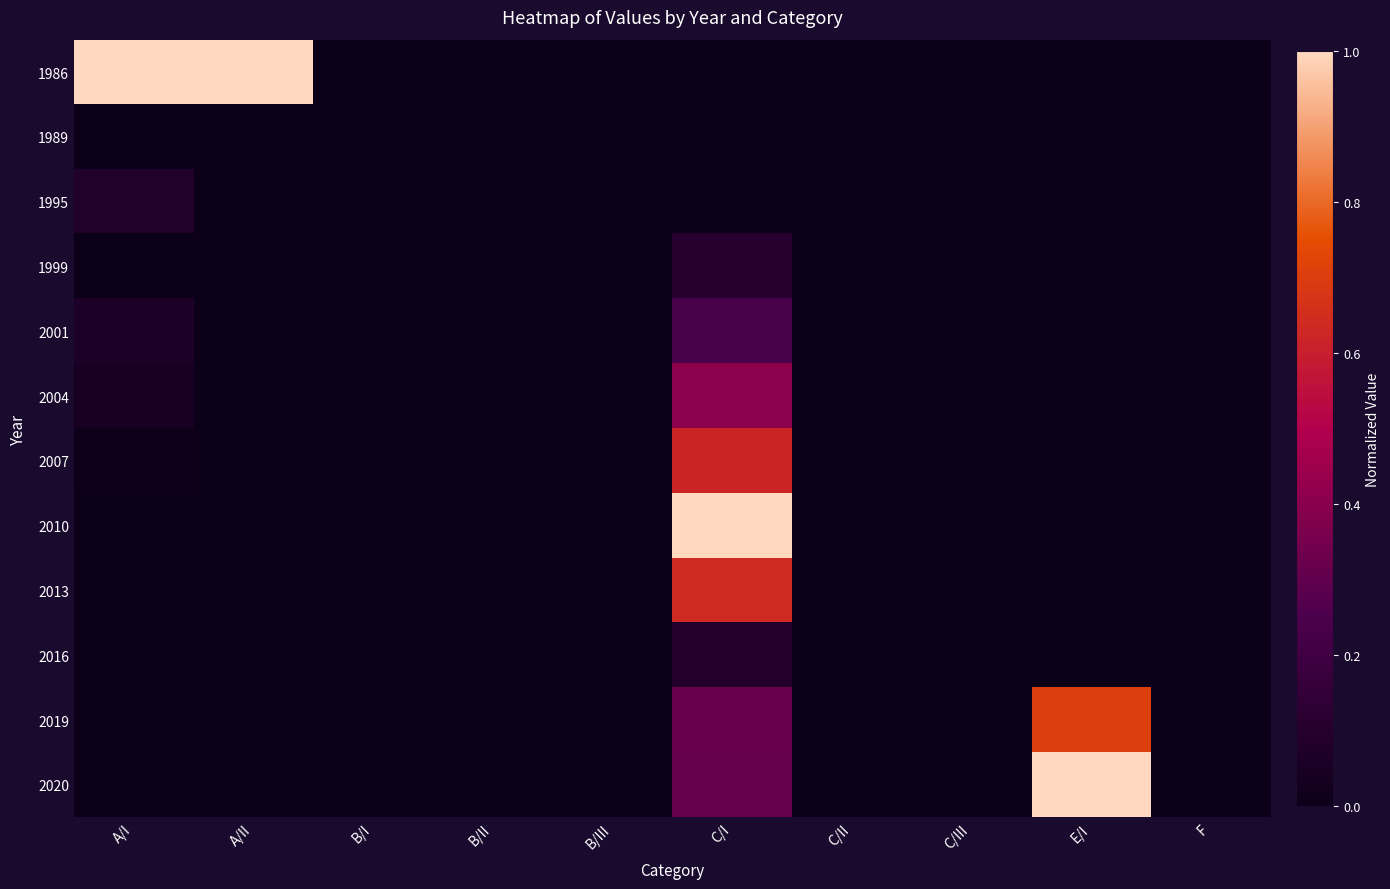

What is the greatest value displayed?

1.0